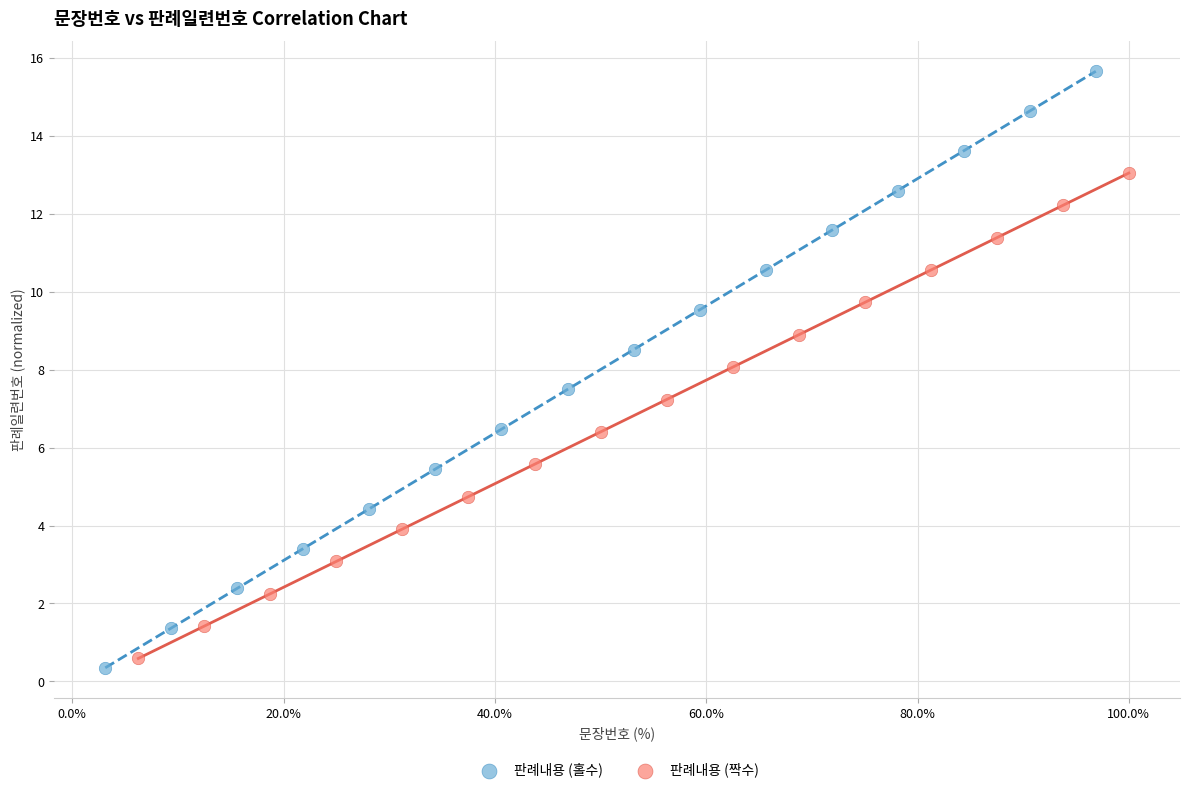

Which series has the largest Y range (max minus min)?

판례내용 (홀수)